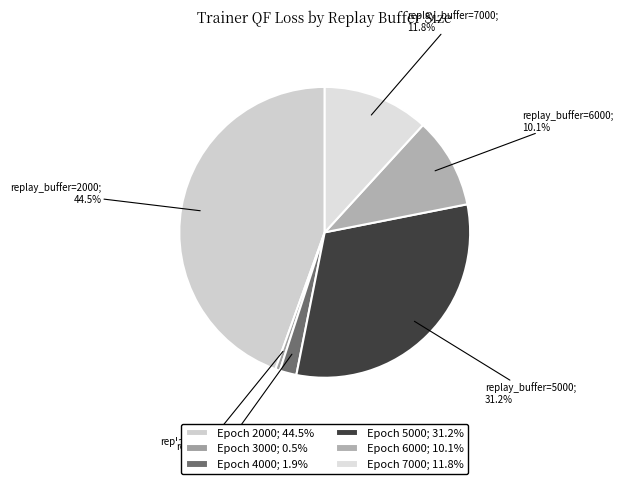

Count the number of slices in the pie.

6